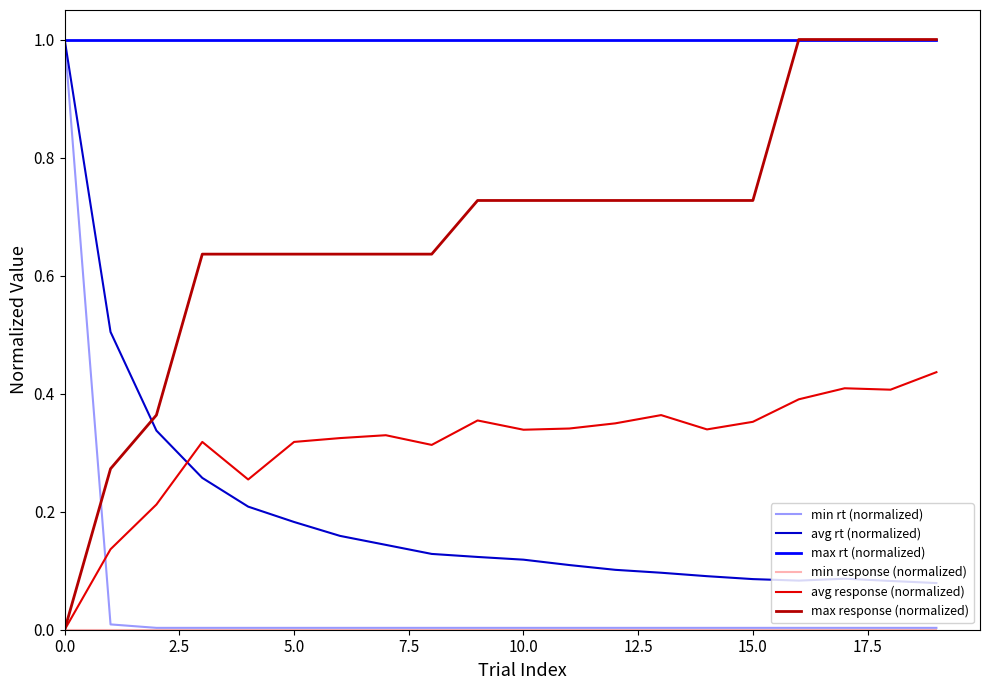

Which series ends up on top after the final intersection of min rt (normalized) and max response (normalized)?

max response (normalized)